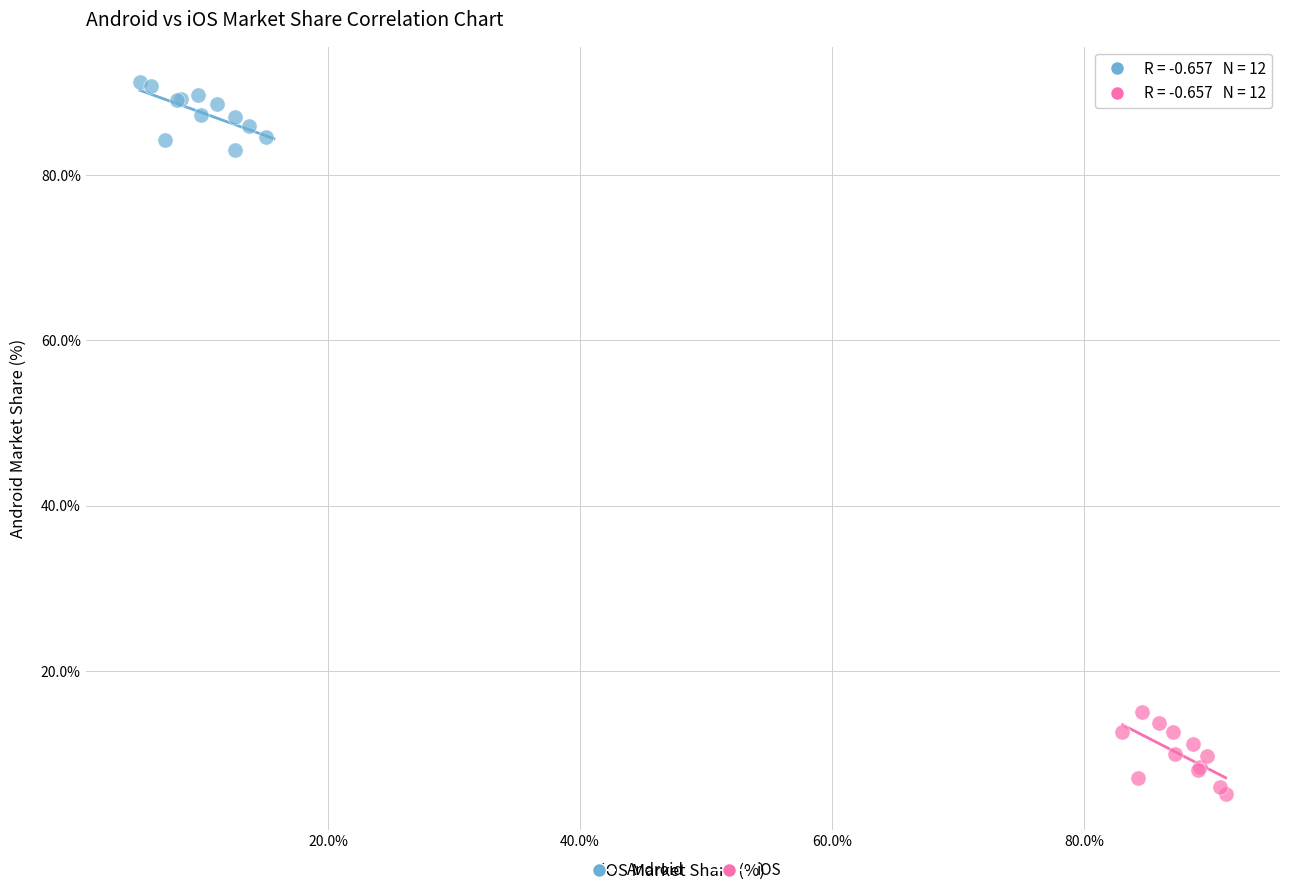

Which series contains the lowest Y value?

iOS